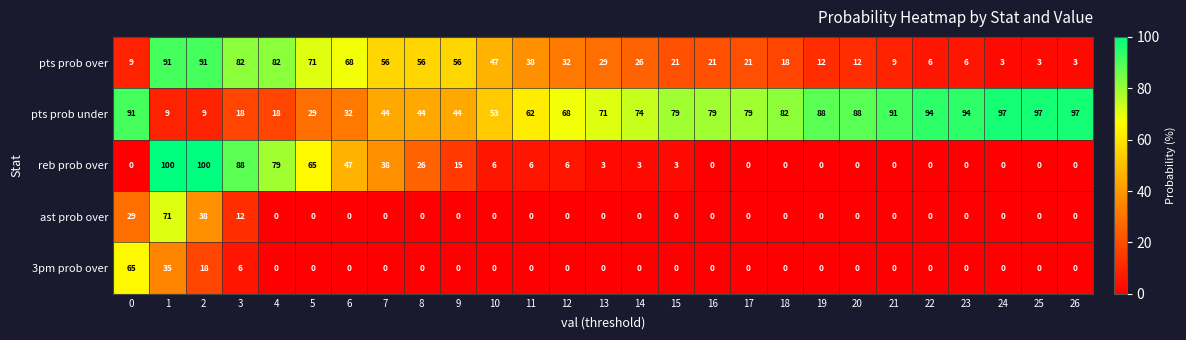

What is the sum of the 3pm prob over values at 1 and 21?

35